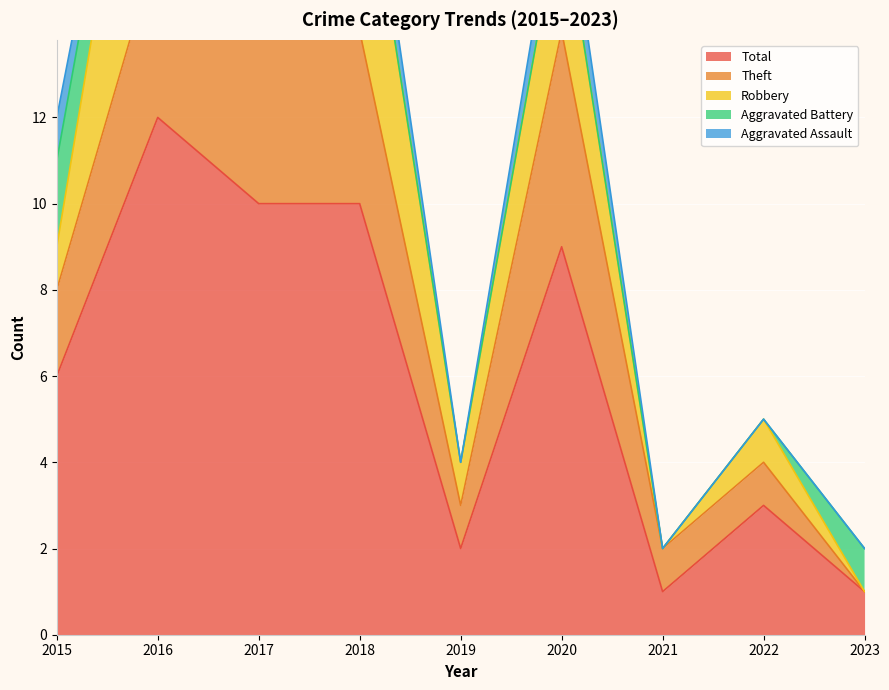

The value of Aggravated Battery at 2020 is 0. True or false?

True